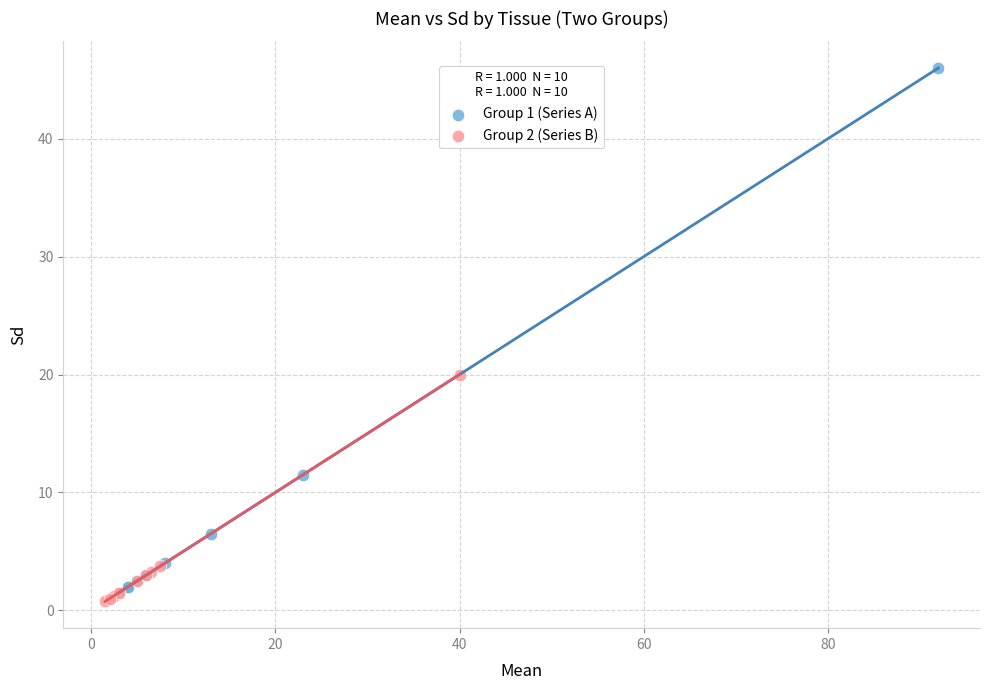

Which series reaches the minimum Y coordinate?

Group 2 (Series B)